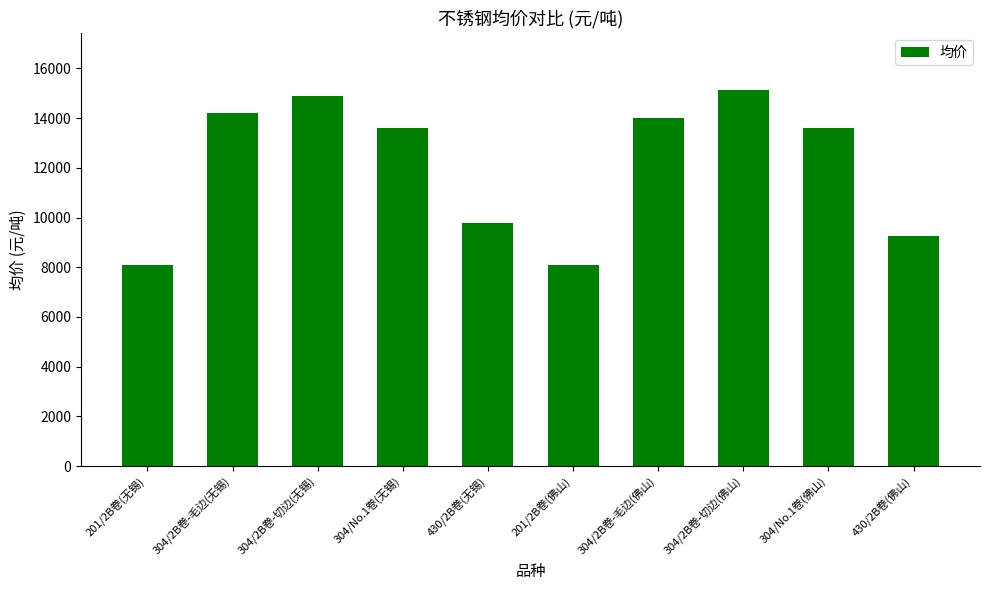

What is the label of the 5th bar from the right?

201/2B卷(佛山)